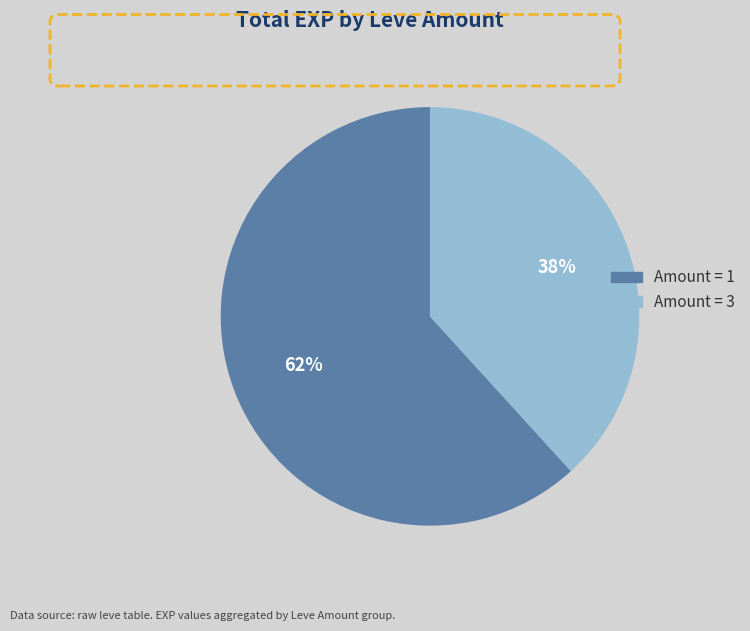

Is there a majority slice in this chart?

Yes